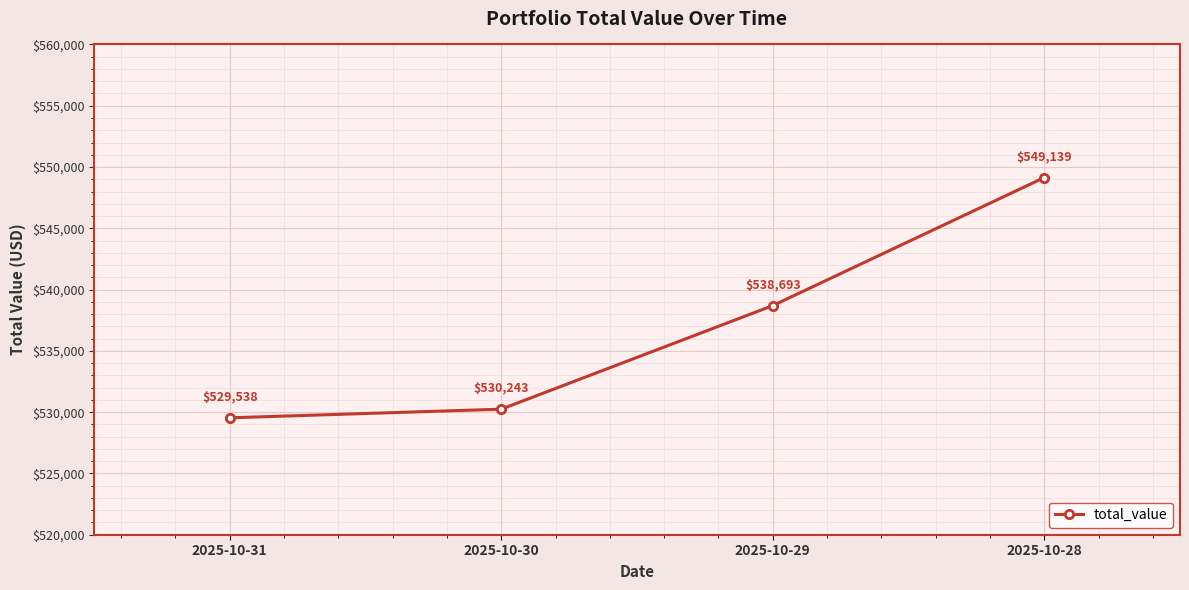

Rank the categories by value from highest to lowest.

2025-10-28, 2025-10-29, 2025-10-30, 2025-10-31